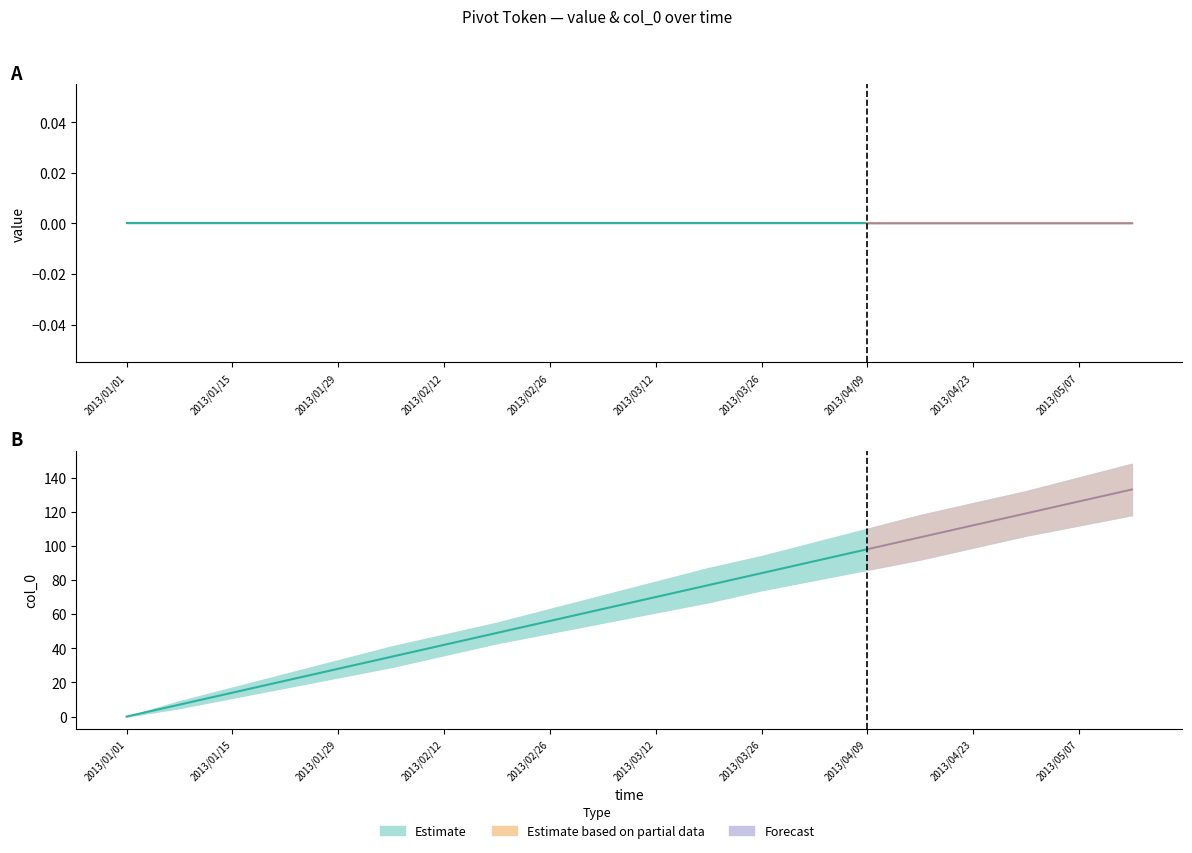

The col0_high series shows 46 at 2013/04/30. True or false?

False